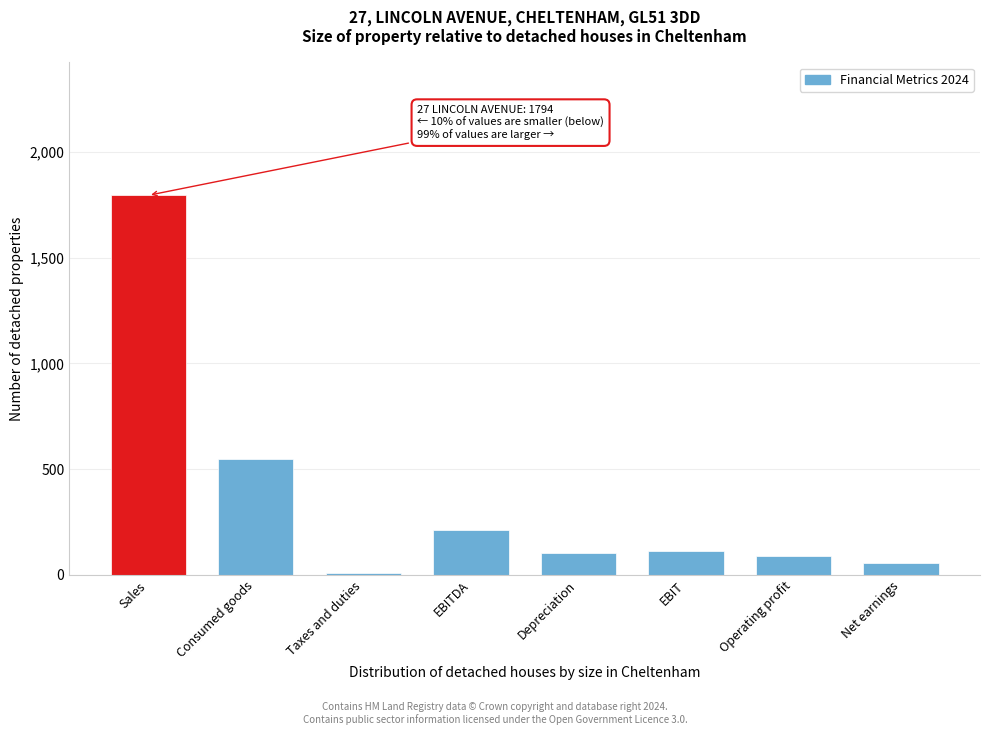

At which category does the chart reach its peak across all series?

Sales